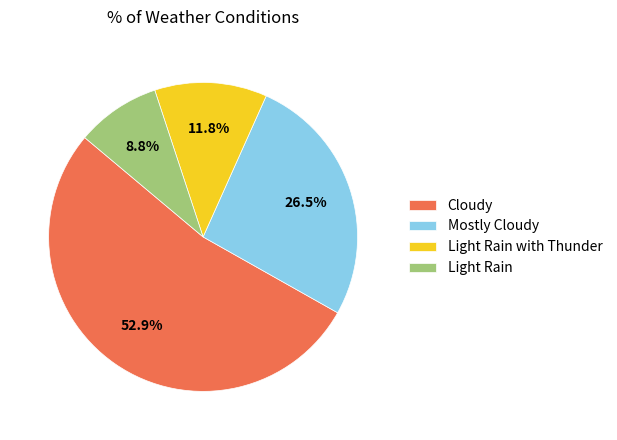

Does any single category account for the majority?

Yes